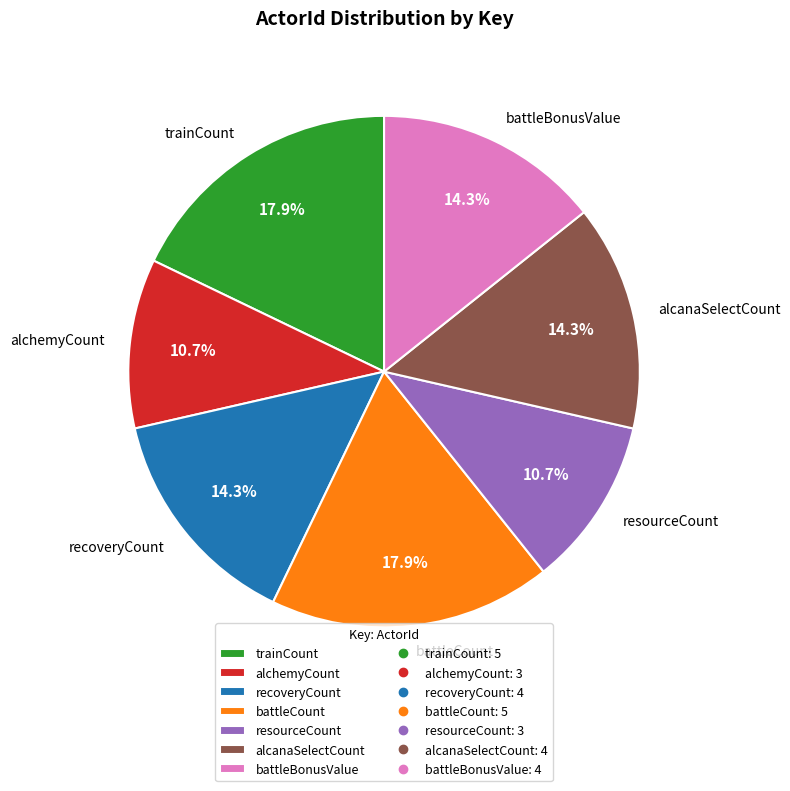

Between trainCount and resourceCount, which is larger?

trainCount